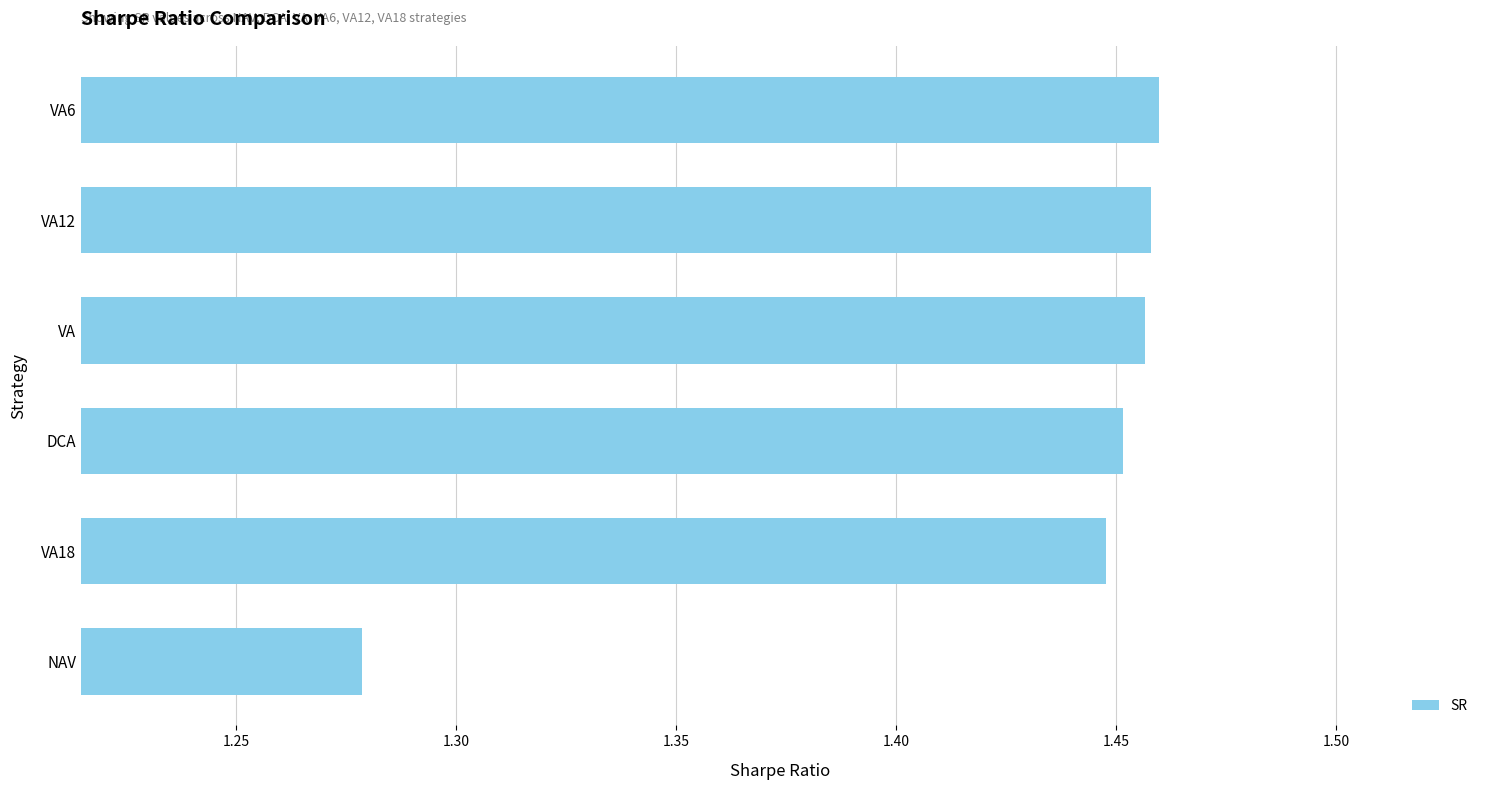

Which label corresponds to the smallest value in the chart?

NAV